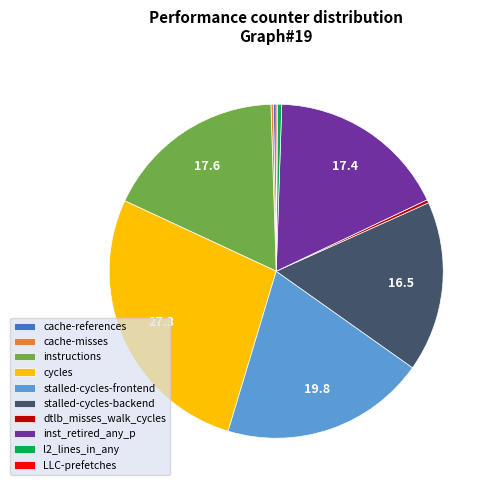

Is it true that cycles is 39% of the pie?

False